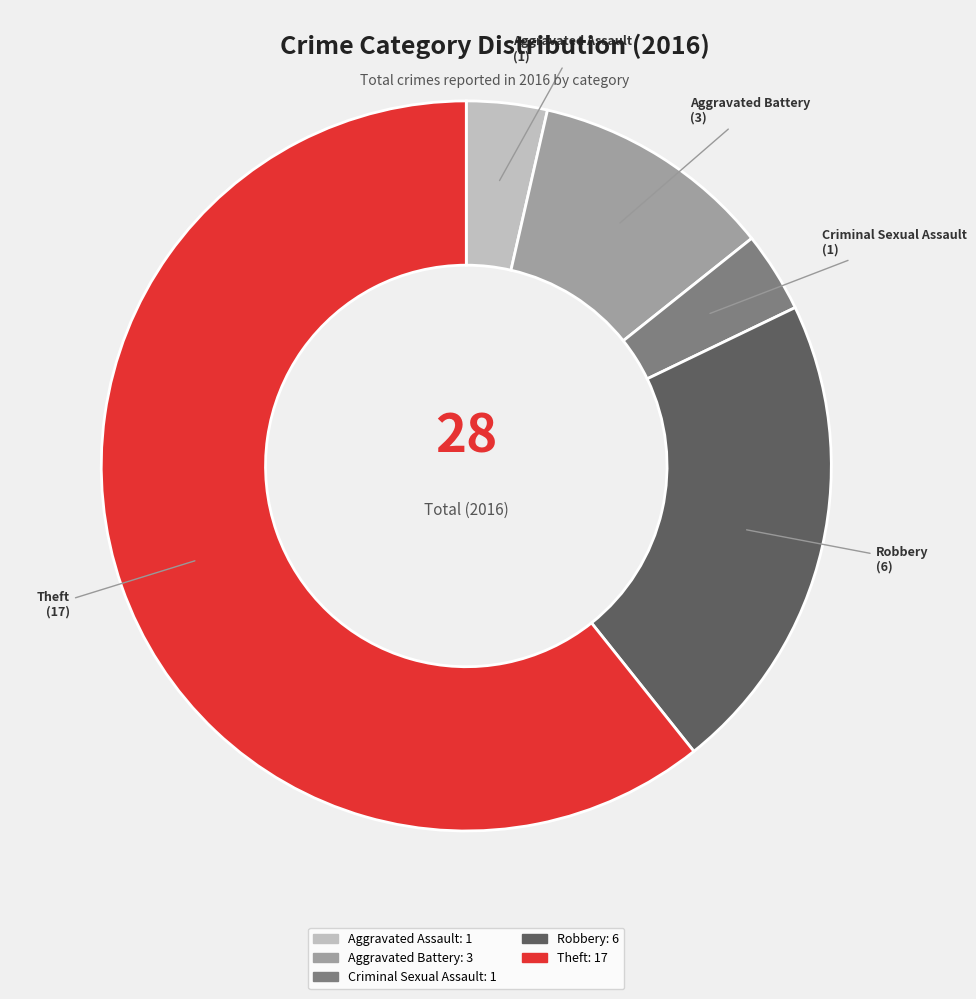

How many slices are in this pie chart?

5